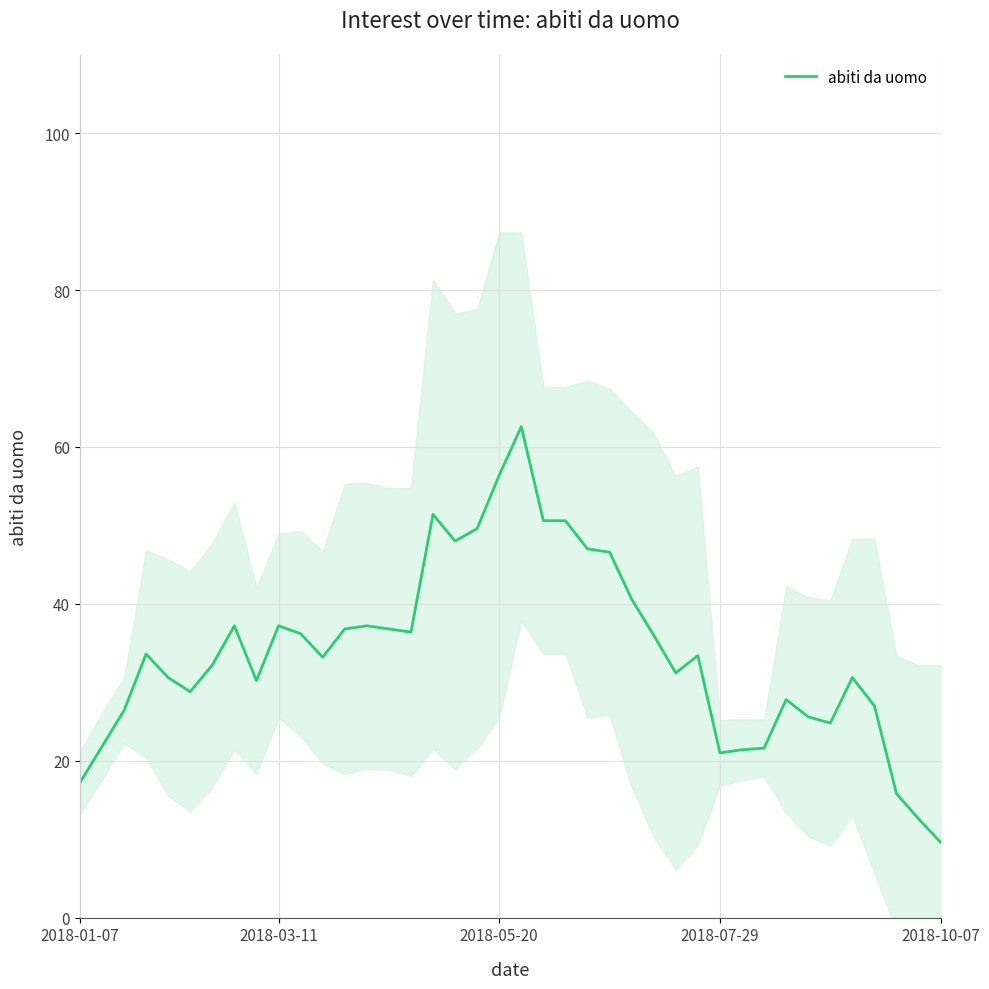

Is it true that the value at 5 is 28.8?

True